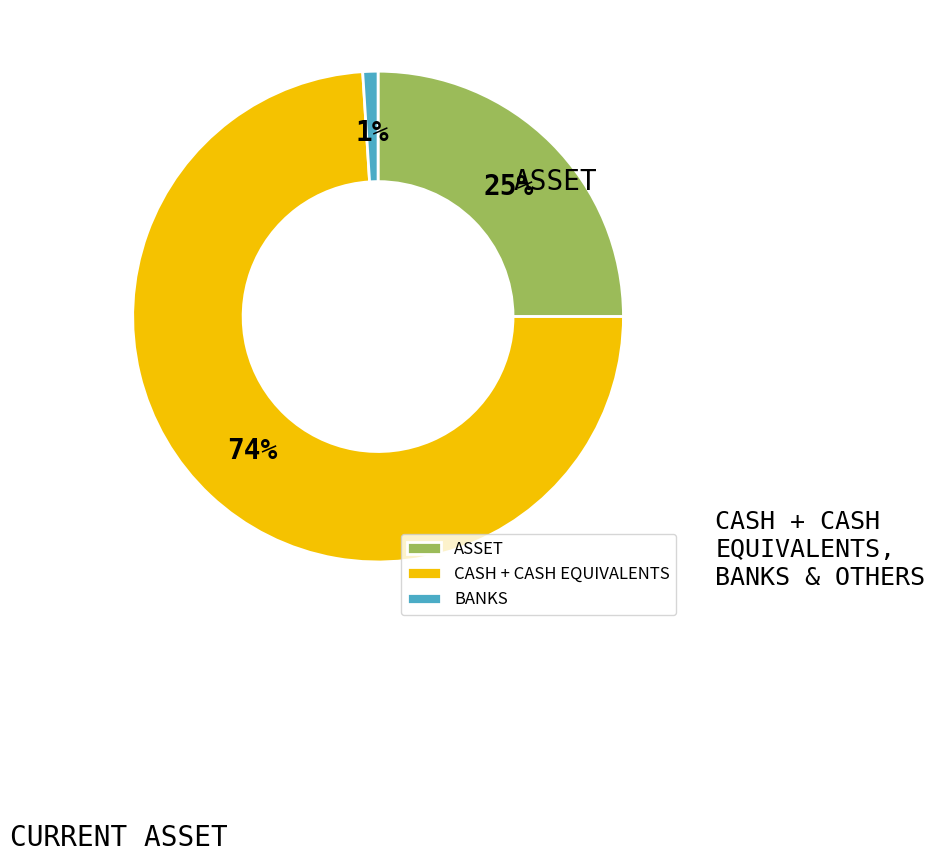

Which has a higher value, ASSET or BANKS?

ASSET